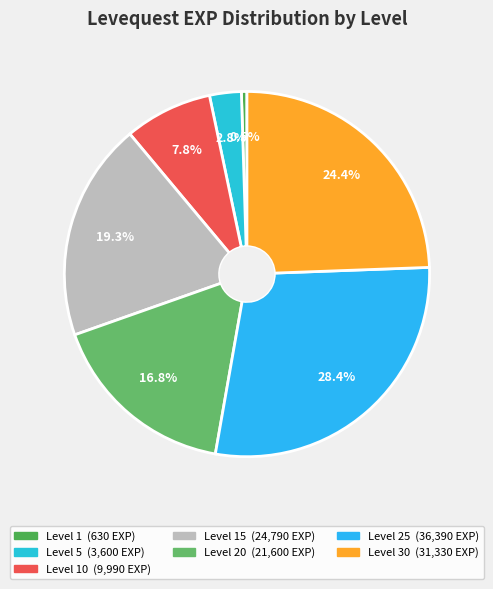

How many slices are in this pie chart?

7